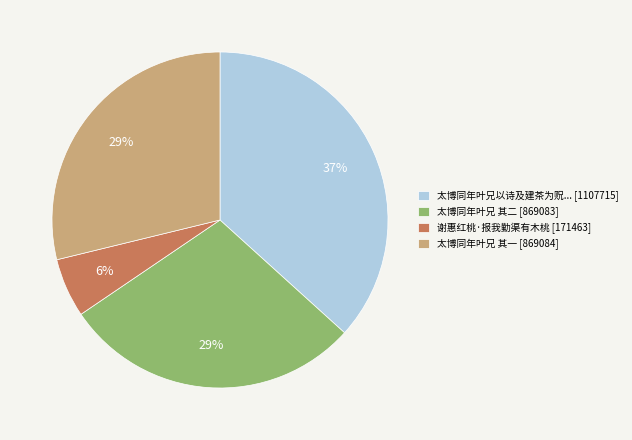

To the nearest percent, what is the average slice percentage?

25%